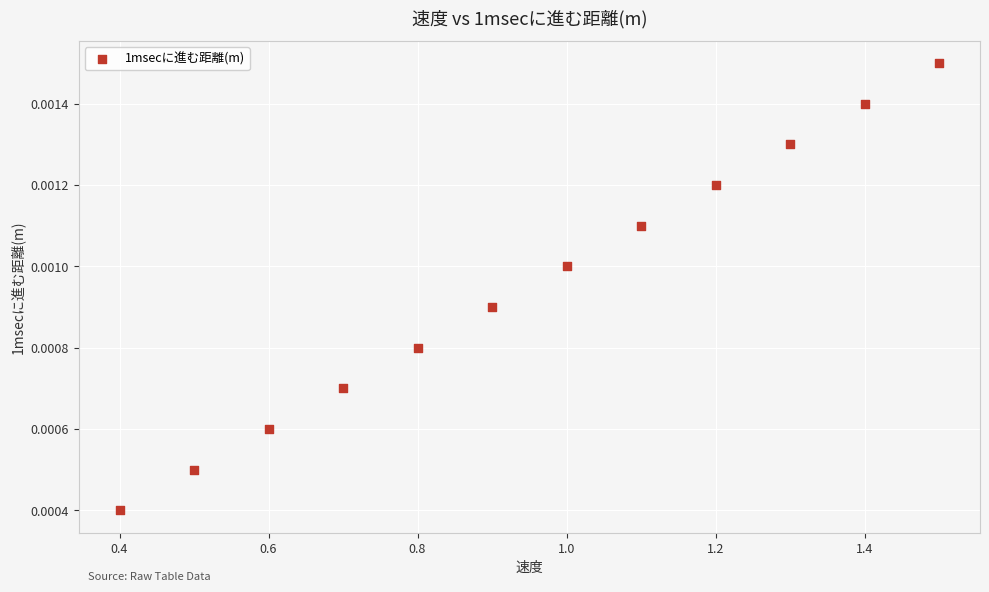

What is the average X value?

1.0